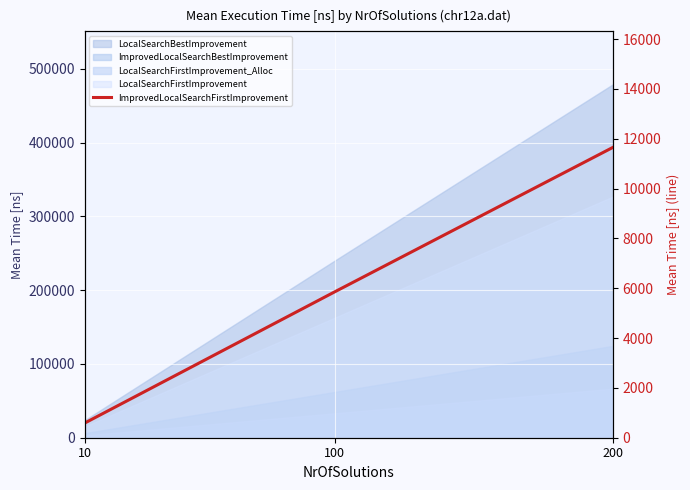

How many values exceed 5857?

2